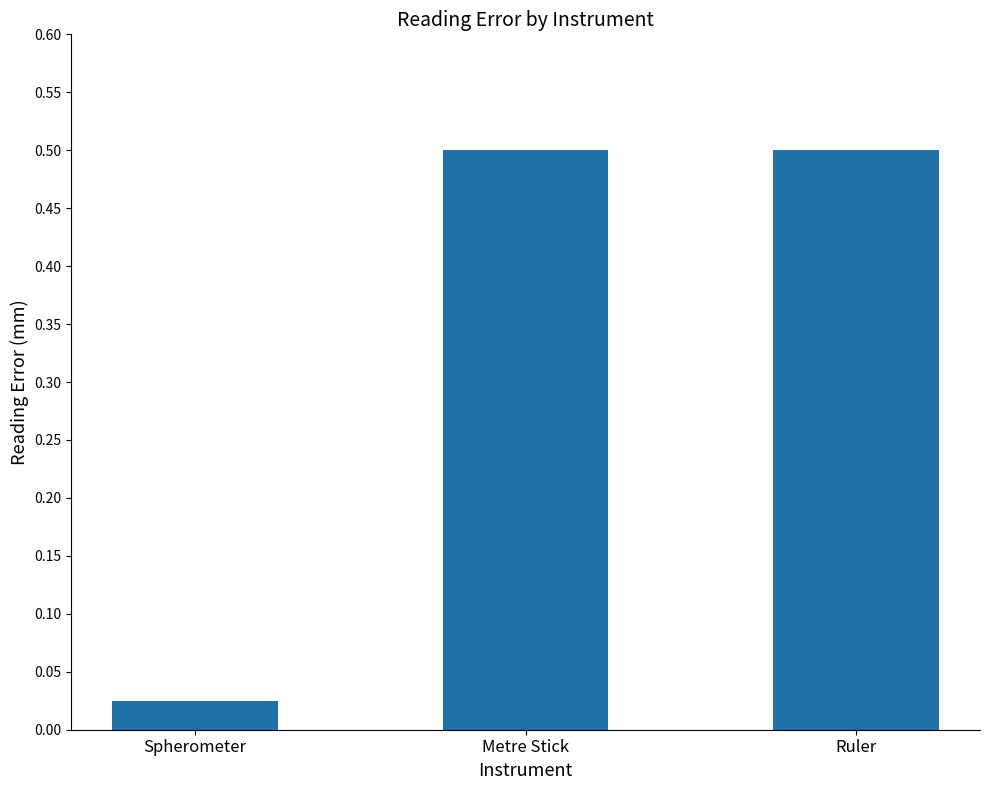

At which label is the value closest to 0?

Spherometer